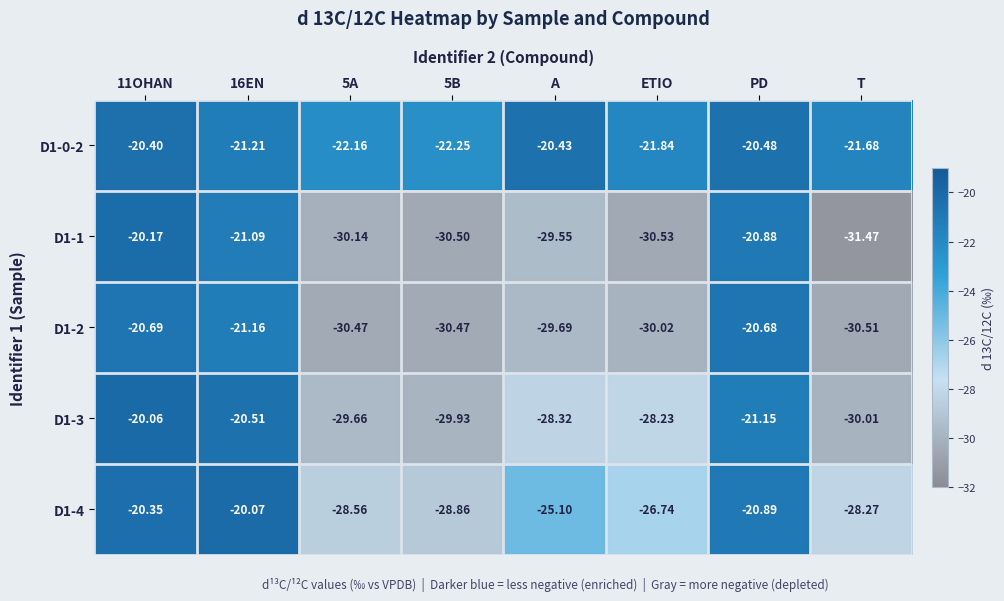

Is the value of D1-1 at 5B greater than the value of D1-4 at 5B?

No